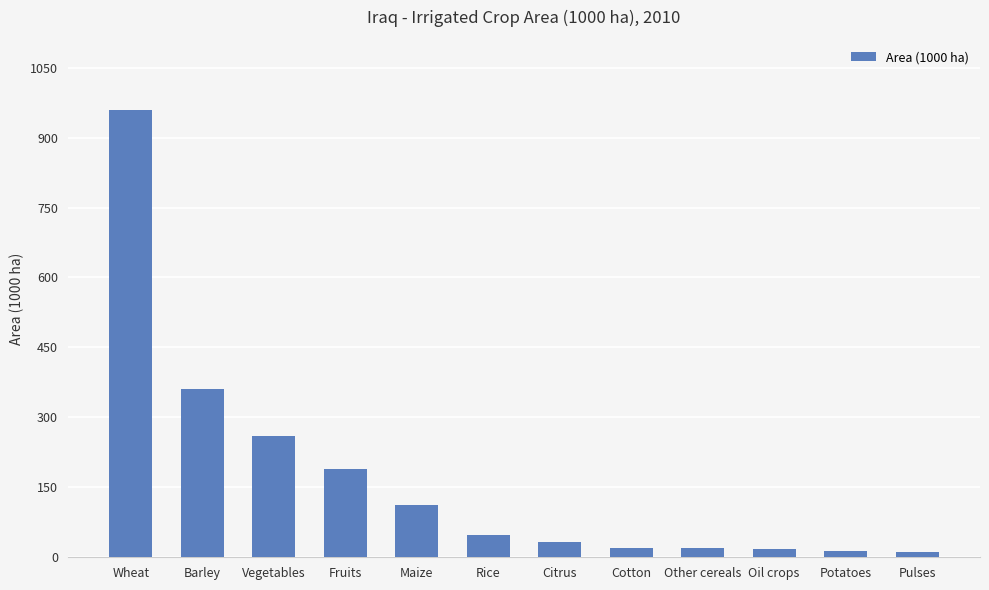

What is the label of the 8th bar from the right?

Maize